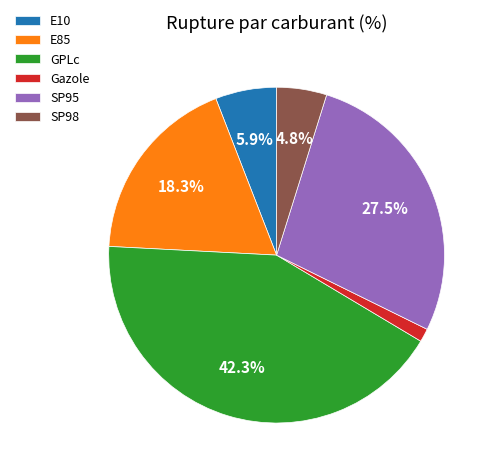

To the nearest percent, what is the difference between the largest and smallest slice percentages?

41%